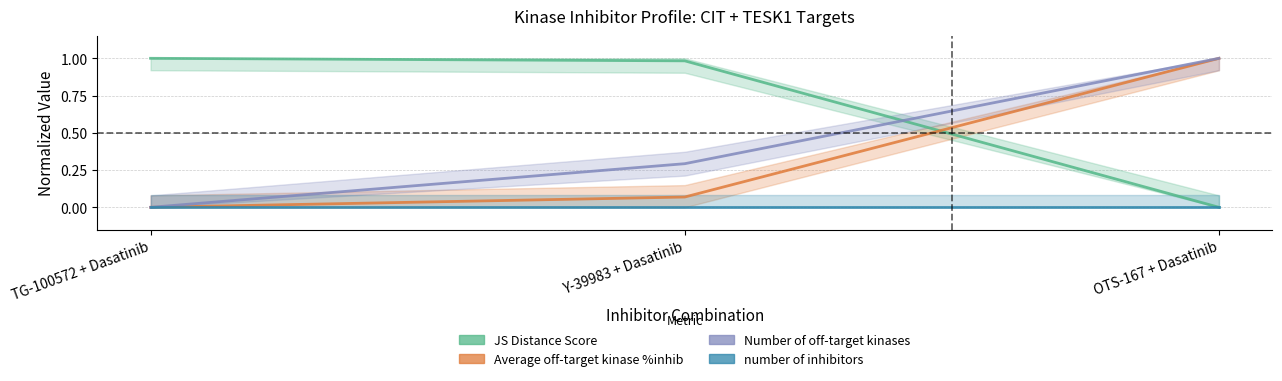

Does the chart display data point markers on the line(s)?

No